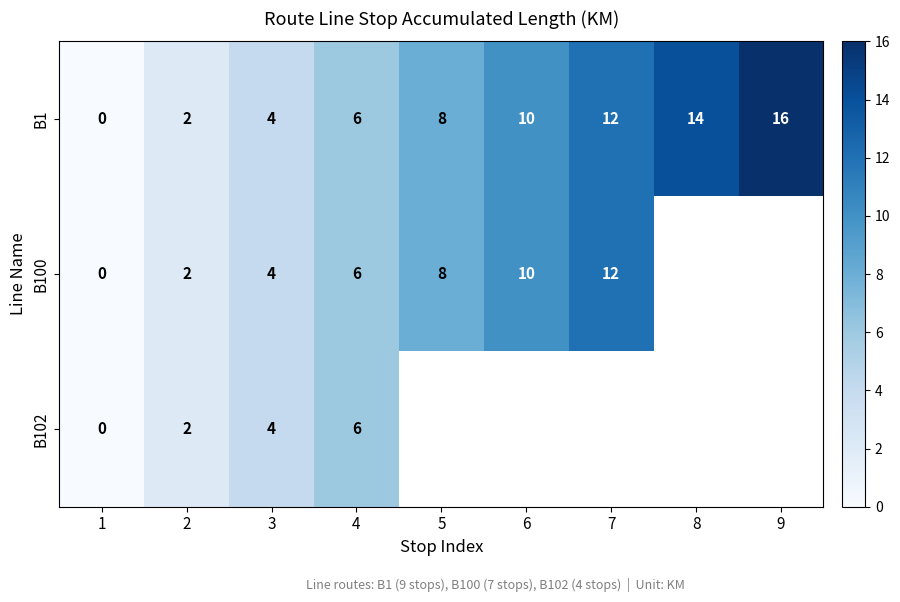

The value of B100 at 4 is 10. True or false?

False